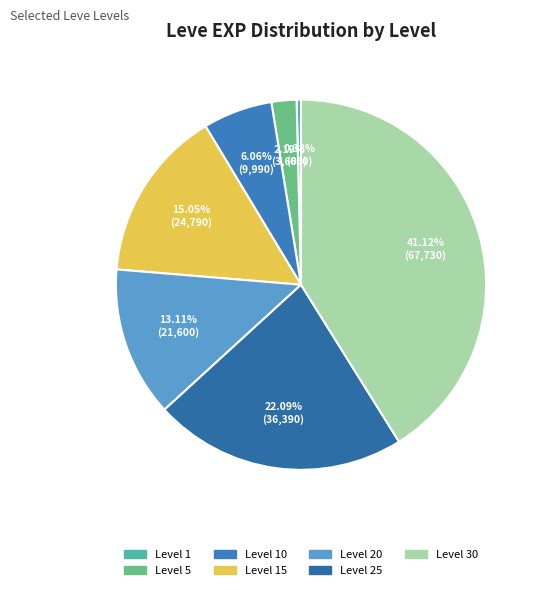

How many slices are in this pie chart?

7